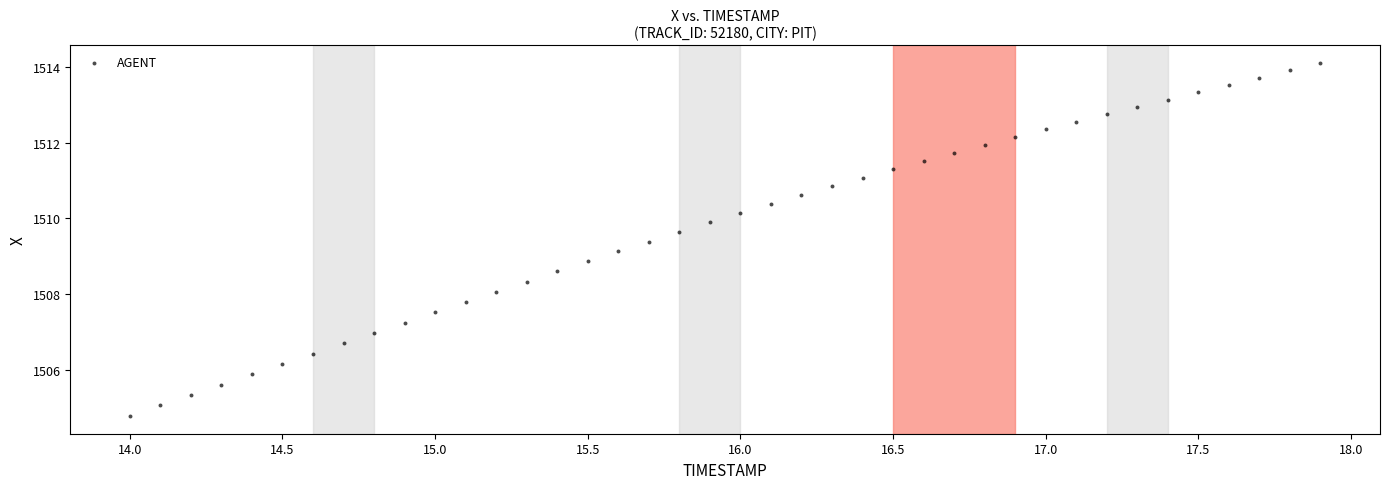

What is the range of X values (max minus min)?

3.9